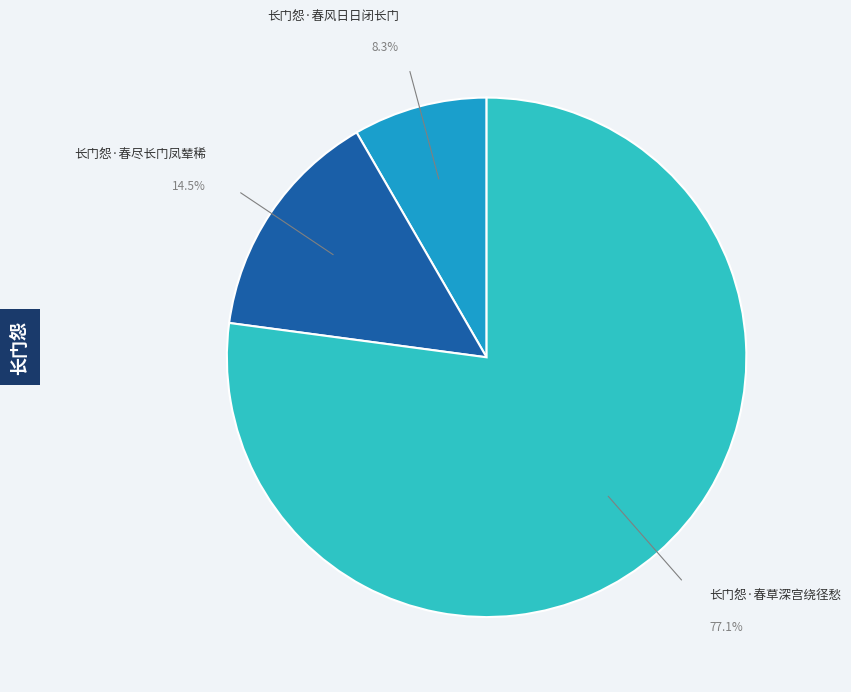

What percentage do 长门怨·春草深宫绕径愁 and 长门怨·春尽长门凤辇稀 together represent?

91.7%